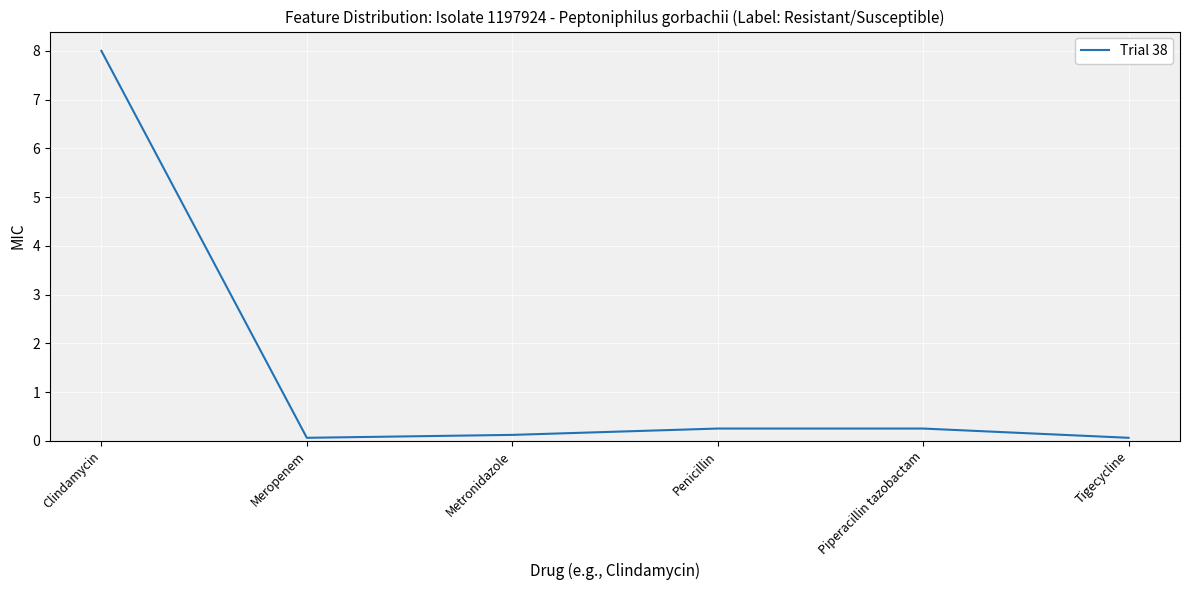

Does the chart have visible grid lines?

Yes